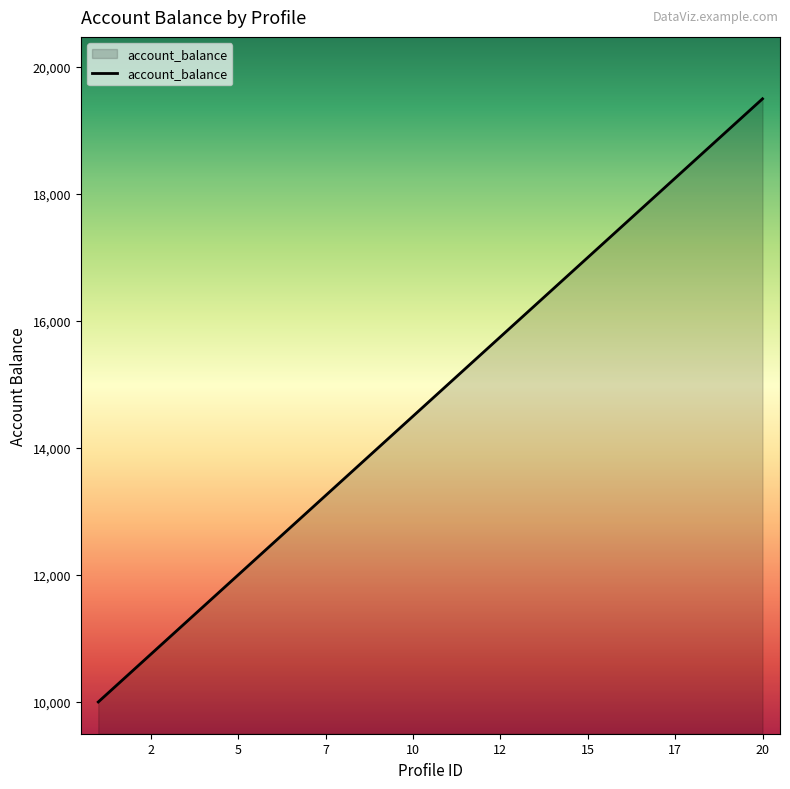

What is the minimum value shown in the chart?

10000